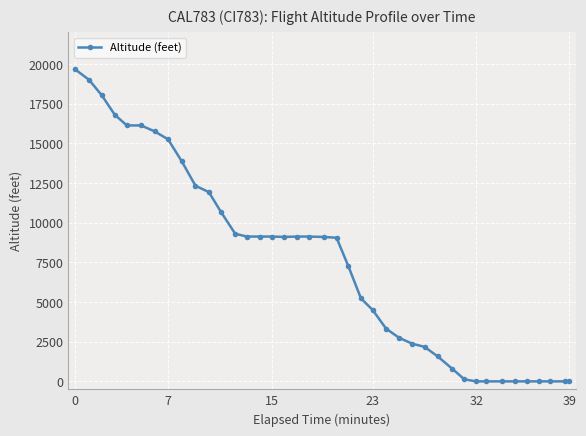

What is the sum of all values?

297850